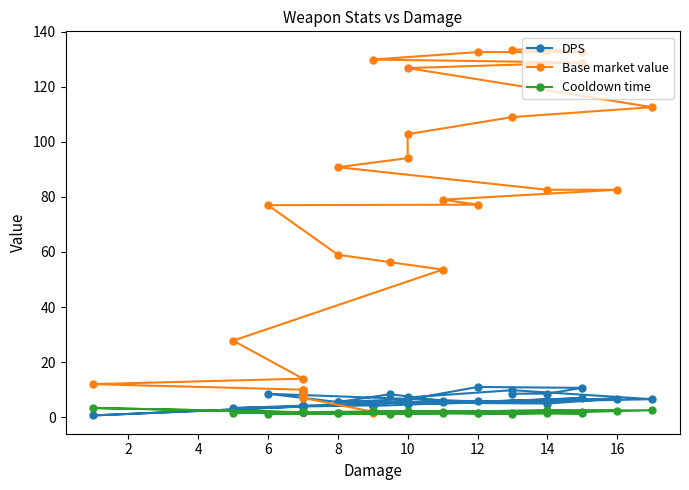

Reading left to right, list all the values displayed in this chart.

DPS: 4.3	4.3	3.9	3.9	3.9	3.9	3.9	3.9	3.9	3.9	3.9	3.9	3.9	3.9	3.9	3.9	3.9	0.6	3.9	3.3	5.9	8.3	5.5	8.5	5.7	5.4	6.8	5.0	5.5	6.5	7.2	9.8	6.5	4.8	6.9	4.1	11.0	10.7	8.6	8.5
Base market value: 1.4	2.0	7.0	8.0	8.0	9.0	9.0	9.0	9.0	9.0	9.0	9.0	9.0	9.0	10.0	10.0	10.0	12.0	14.0	27.8	53.6	56.3	59.0	77.0	77.2	79.0	82.6	82.6	90.8	94.1	102.8	109.0	112.6	126.8	128.8	129.9	132.6	132.6	133.5	133.5
Cooldown time: 2.1	2.1	1.8	1.8	1.8	1.8	1.8	1.8	1.8	1.8	1.8	1.8	1.8	1.8	1.8	1.8	1.8	3.3	1.8	1.5	1.5	1.1	1.4	1.2	1.7	1.9	2.3	2.5	1.4	1.4	1.4	1.3	2.5	2.1	2.0	2.2	1.4	1.4	1.5	1.5